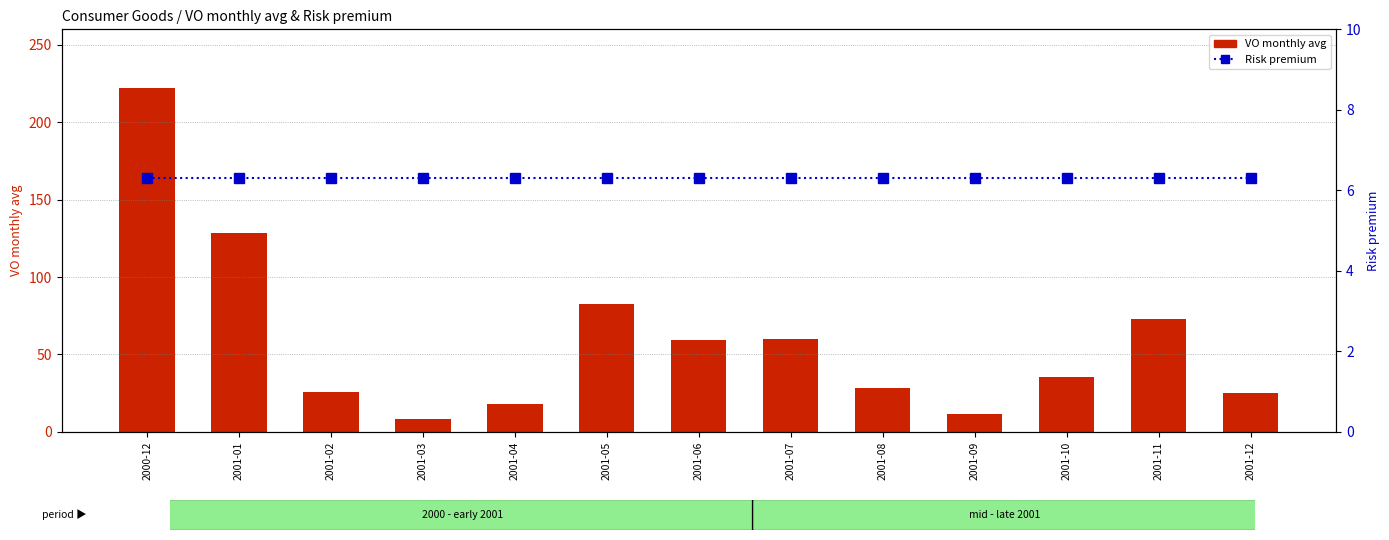

Rank the categories by VO monthly avg value from lowest to highest.

2001-03, 2001-09, 2001-04, 2001-12, 2001-02, 2001-08, 2001-10, 2001-06, 2001-07, 2001-11, 2001-05, 2001-01, 2000-12